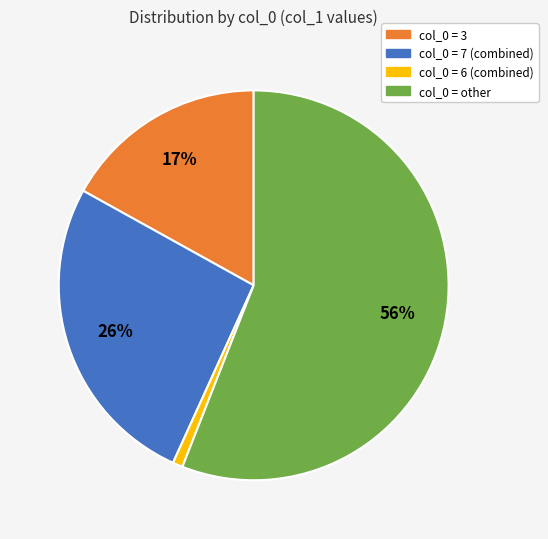

To the nearest percent, what is the difference between the largest and smallest slice percentages?

55%